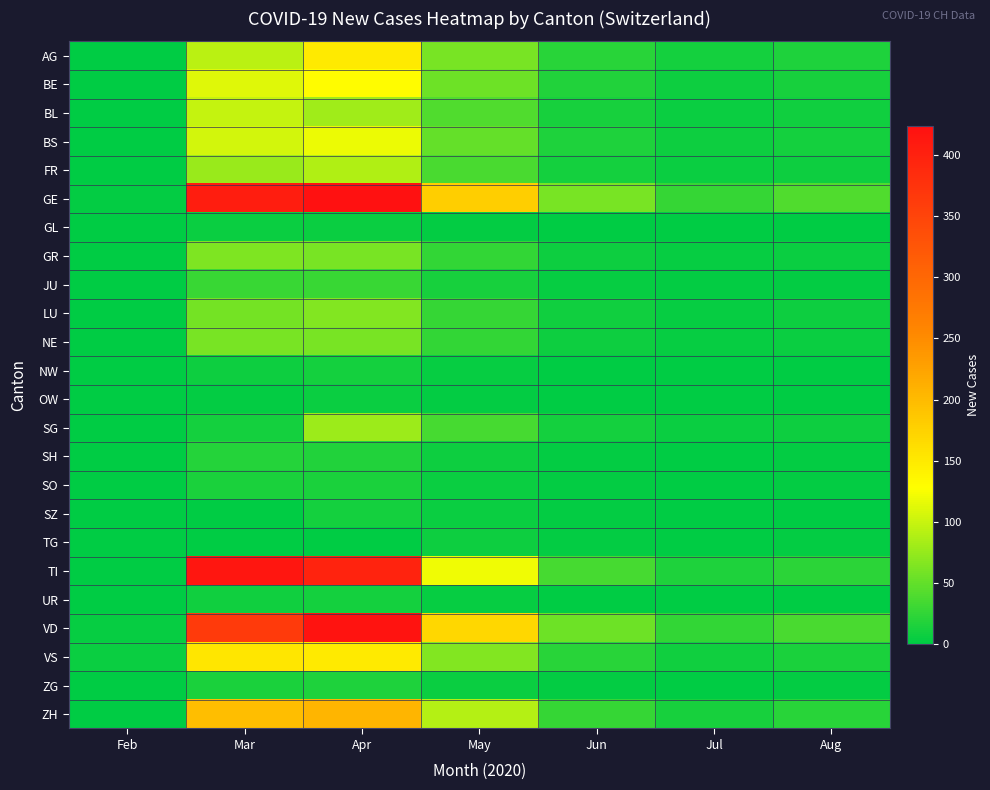

Which series has the widest spread of values?

GE